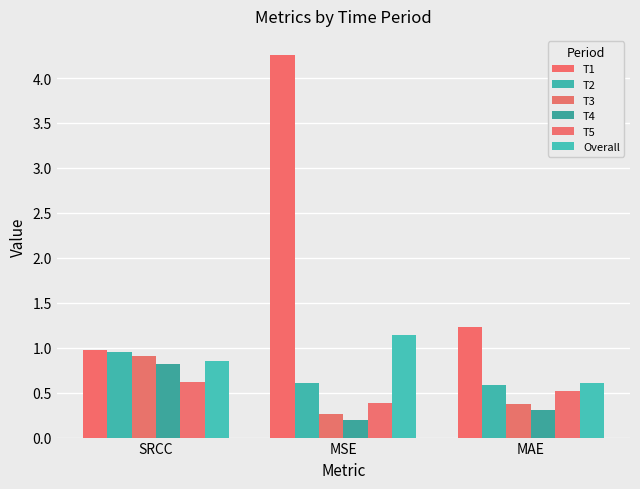

What is the minimum value shown in the chart?

0.2